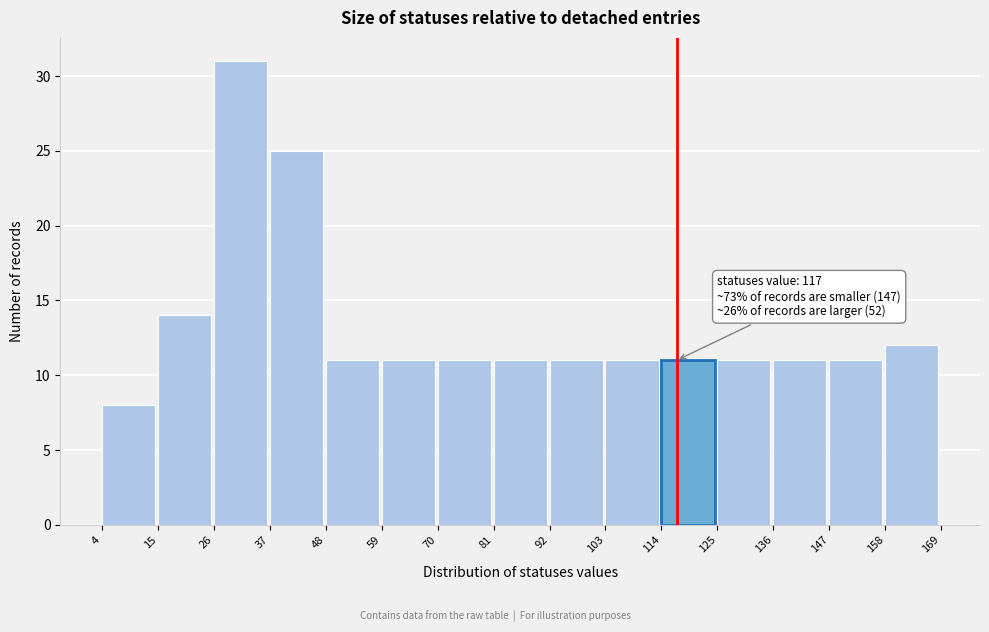

Which range on the x-axis has the tallest bar?

26 to 37